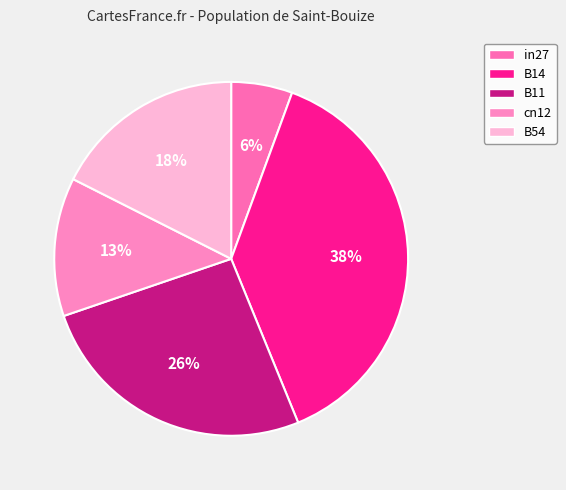

What is the total percentage of cn12 and in27?

18.3%